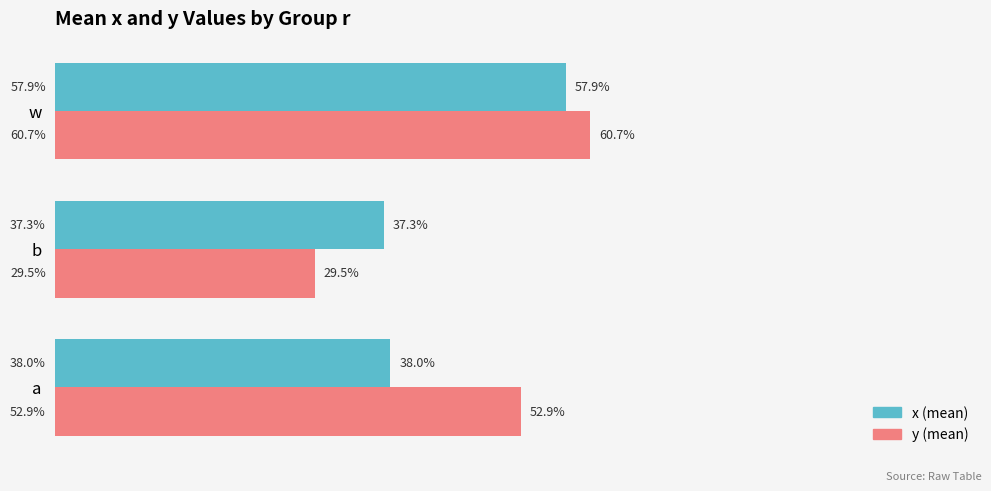

Reading left to right, list all the values displayed in this chart.

x (mean): 0.4	0.4	0.6
y (mean): 0.5	0.3	0.6